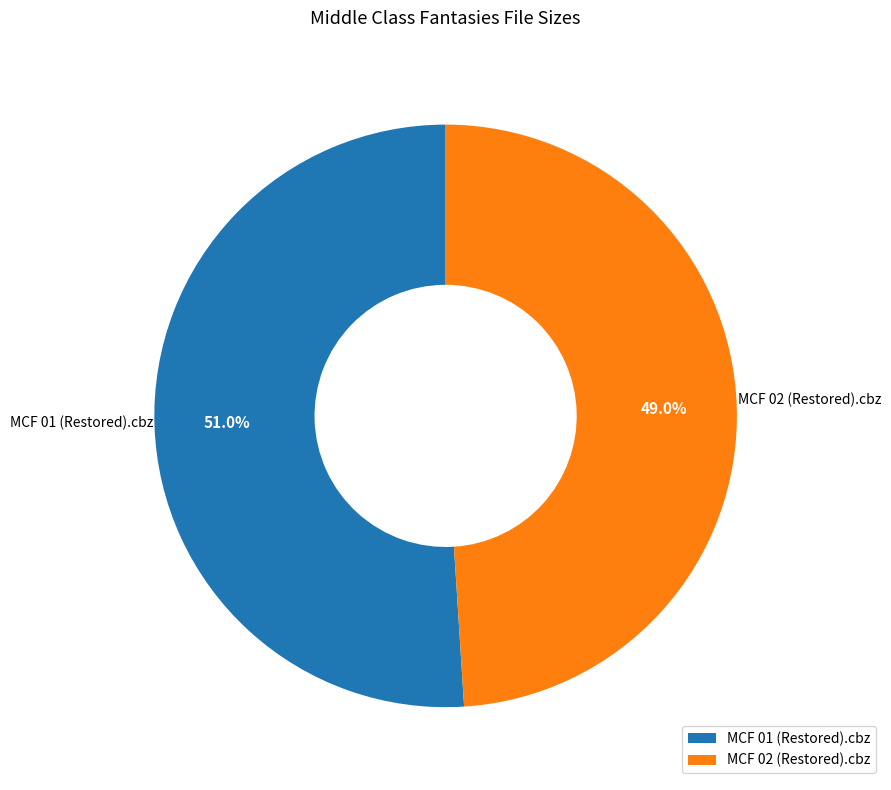

How many segments does this pie chart have?

2